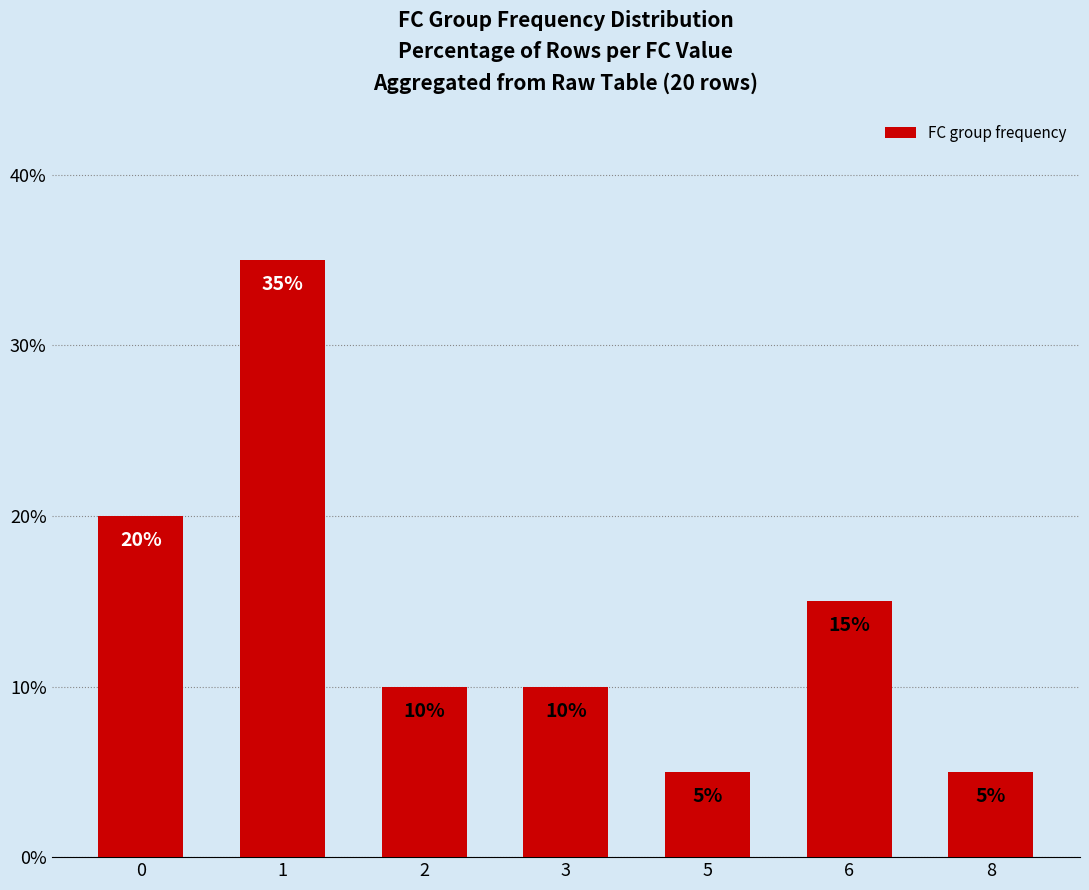

What is the average value?

14